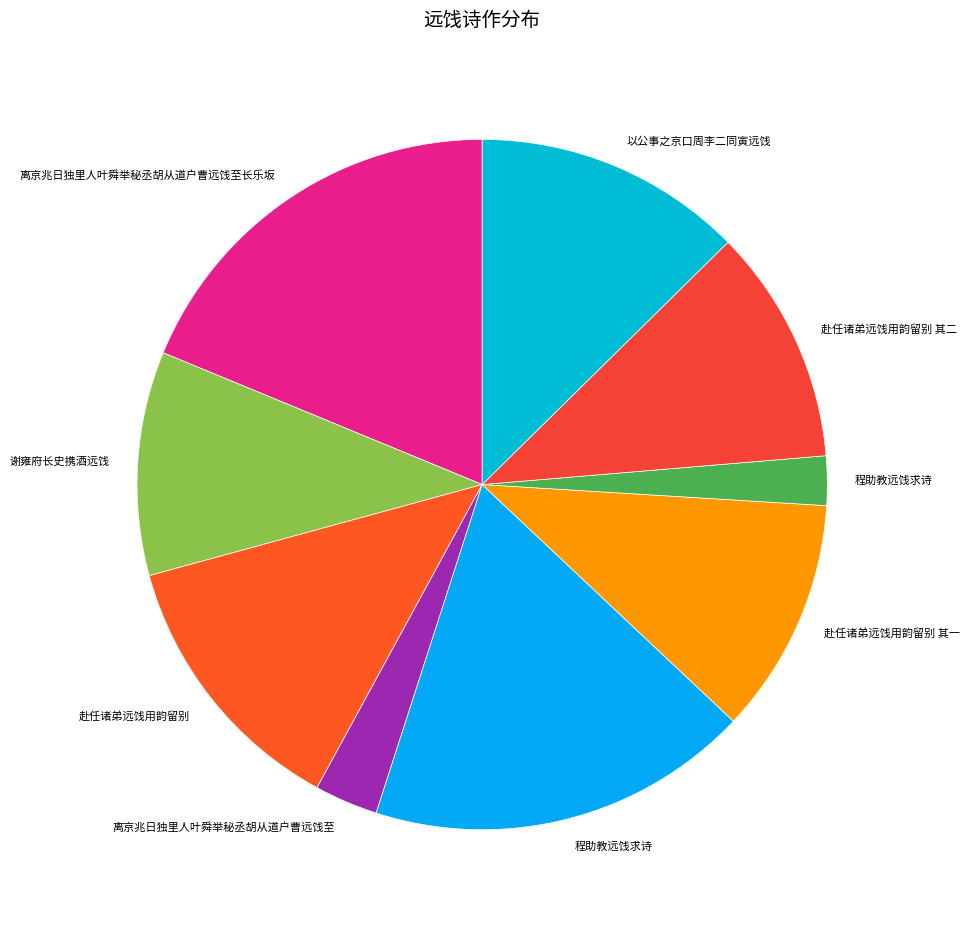

Count the number of slices in the pie.

9